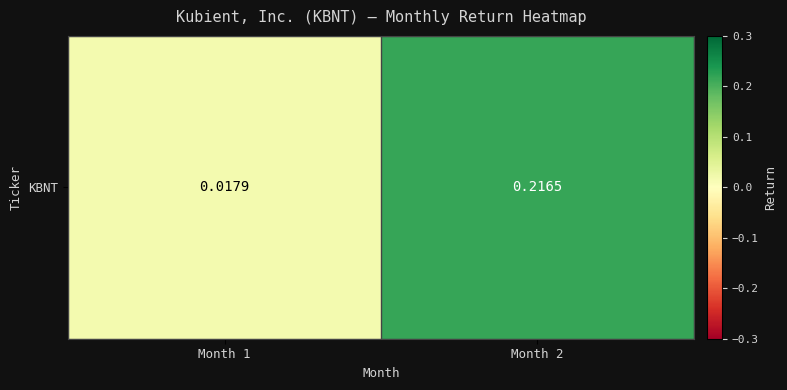

The value at Month 1 is 0.0. True or false?

False